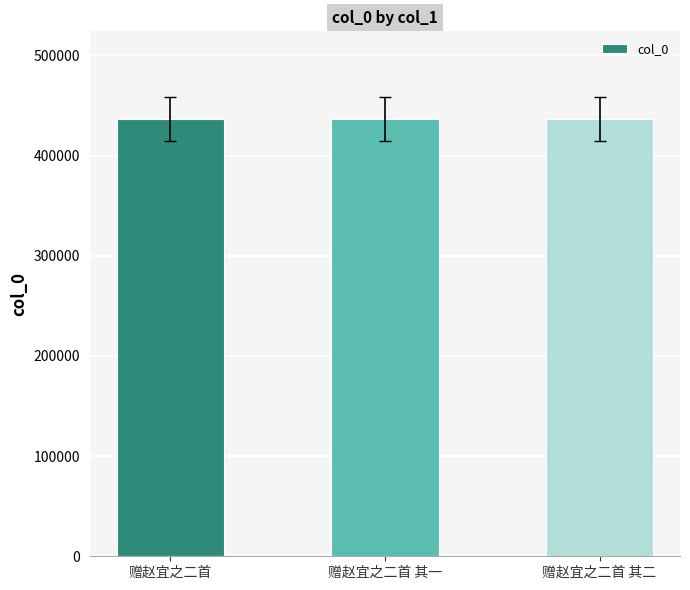

Where does the data first go above 436531?

赠赵宜之二首